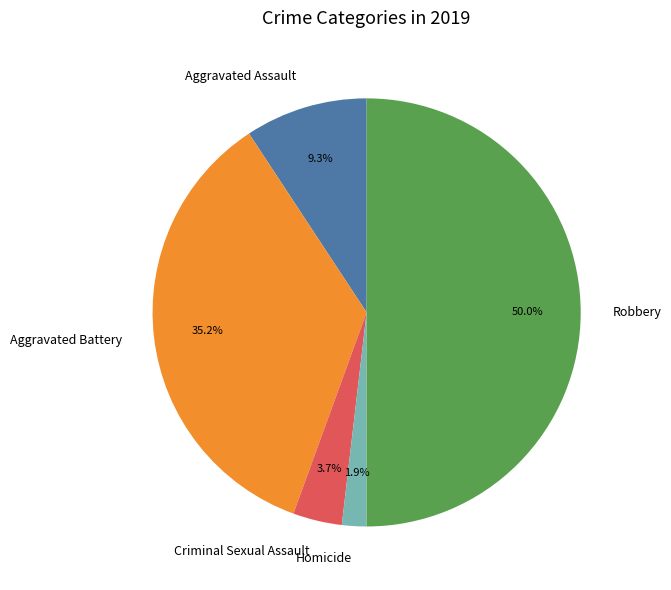

Count the number of slices in the pie.

5